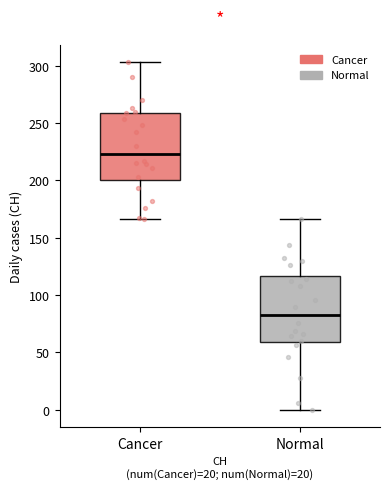

Reading left to right, read every box against the y-axis: the position of its median line, the range the box covers, and the ends of its whiskers. The values are not printed on the chart, so give them approximately, as read against the axis.

Cancer: median 225, box 200 to 260, whiskers 165 to 305
Normal: median 85, box 60 to 115, whiskers 0 to 165